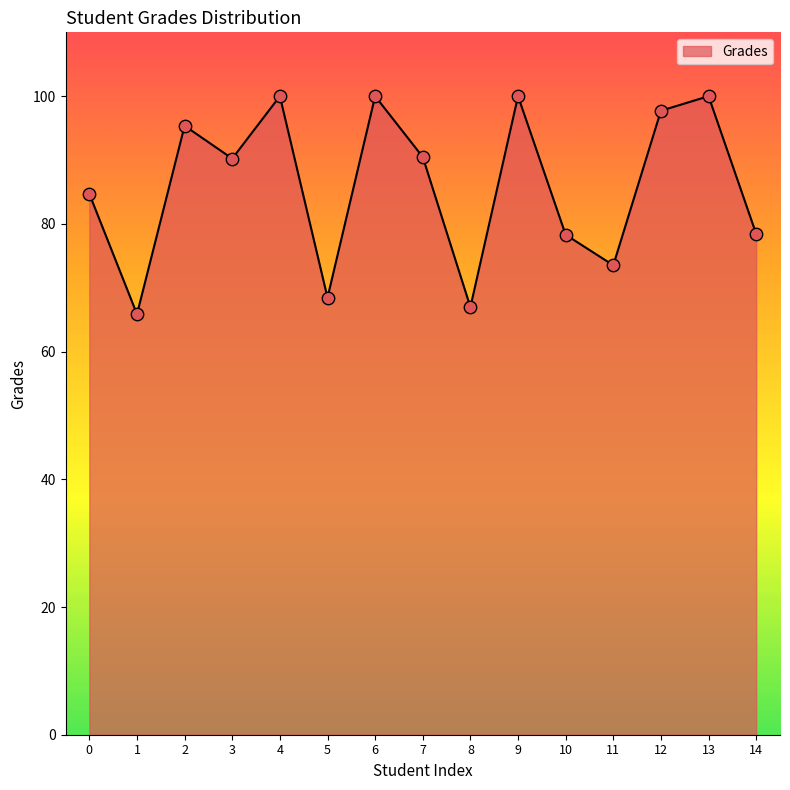

What is the change in value from 4 to 8?

-33.0